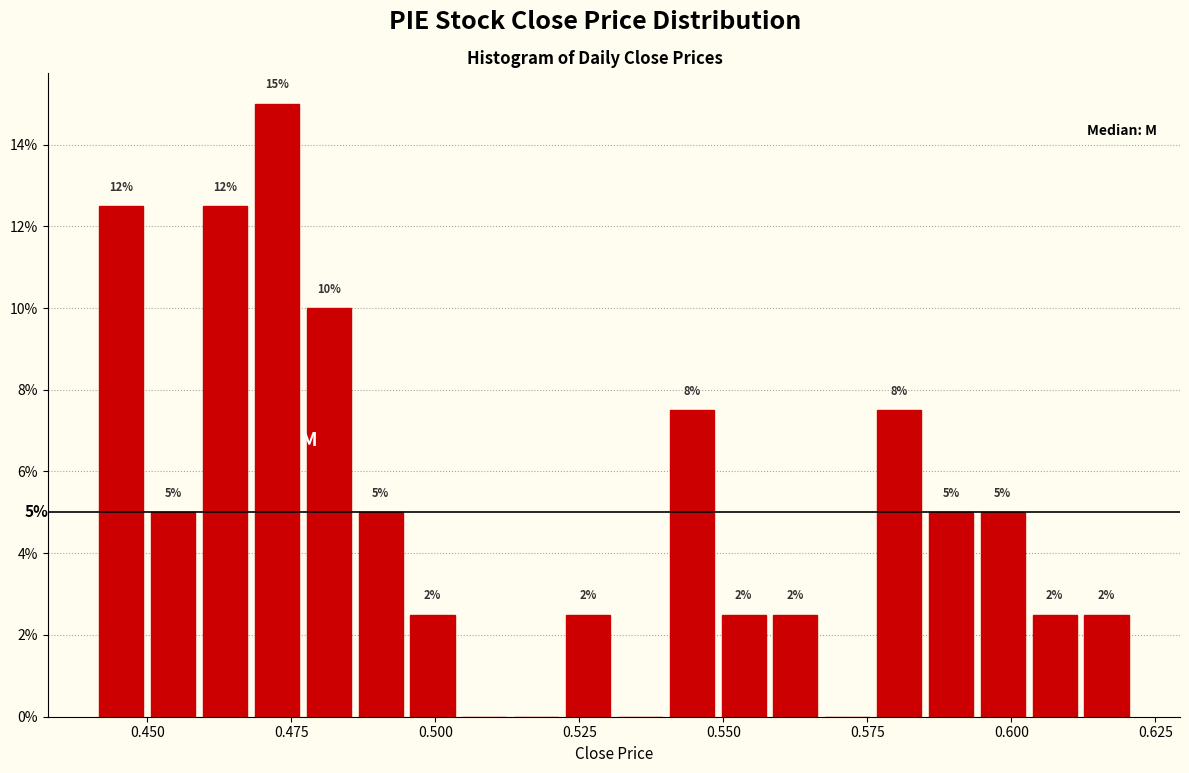

Read against the x-axis, roughly where is the centre of the tallest bar?

0.475